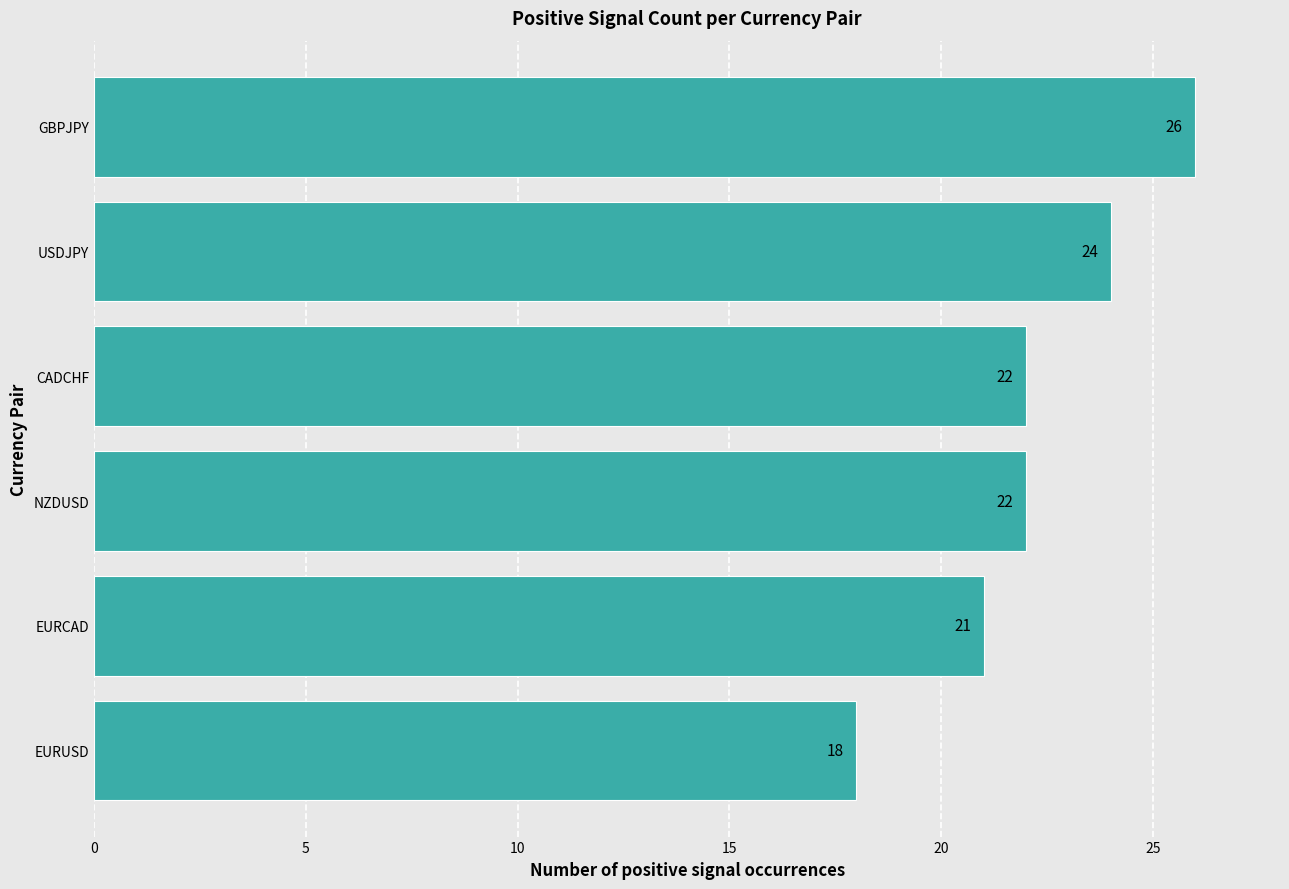

What is the average value?

22